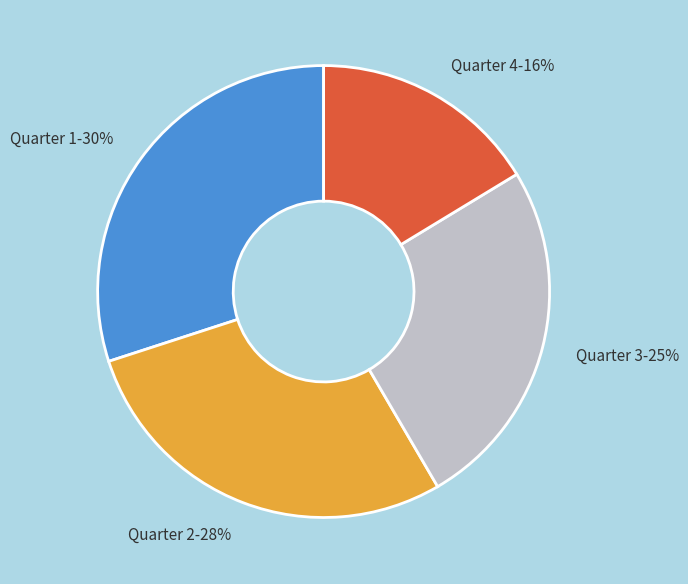

The Quarter 4 slice represents 25% of the pie. True or false?

False